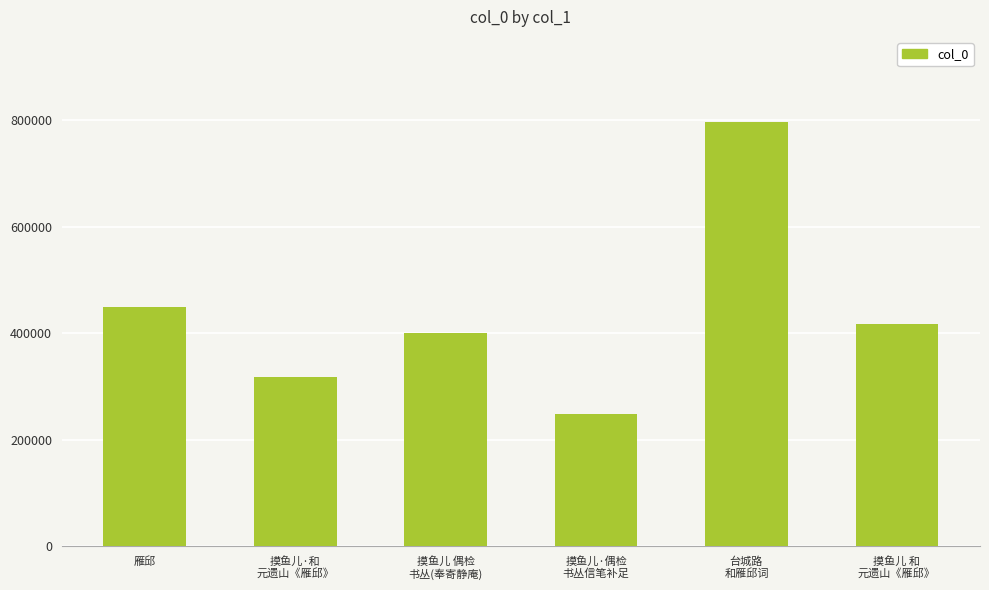

What is the sum of all values?

2630018